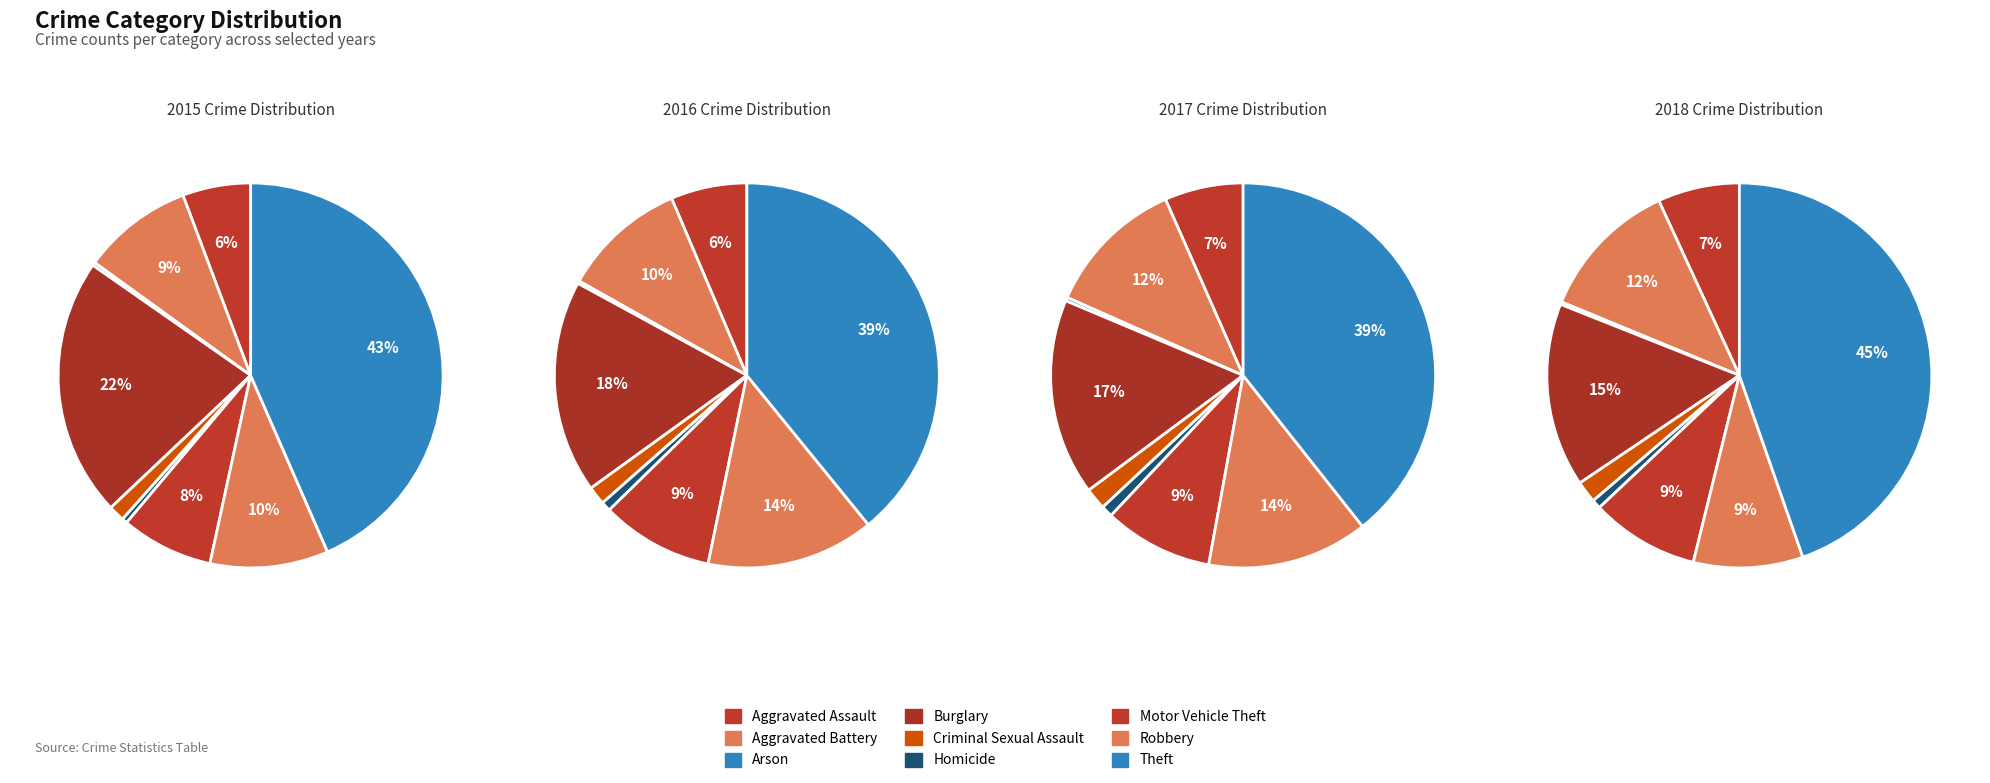

What percentage is the Robbery slice, to the nearest percent?

10%